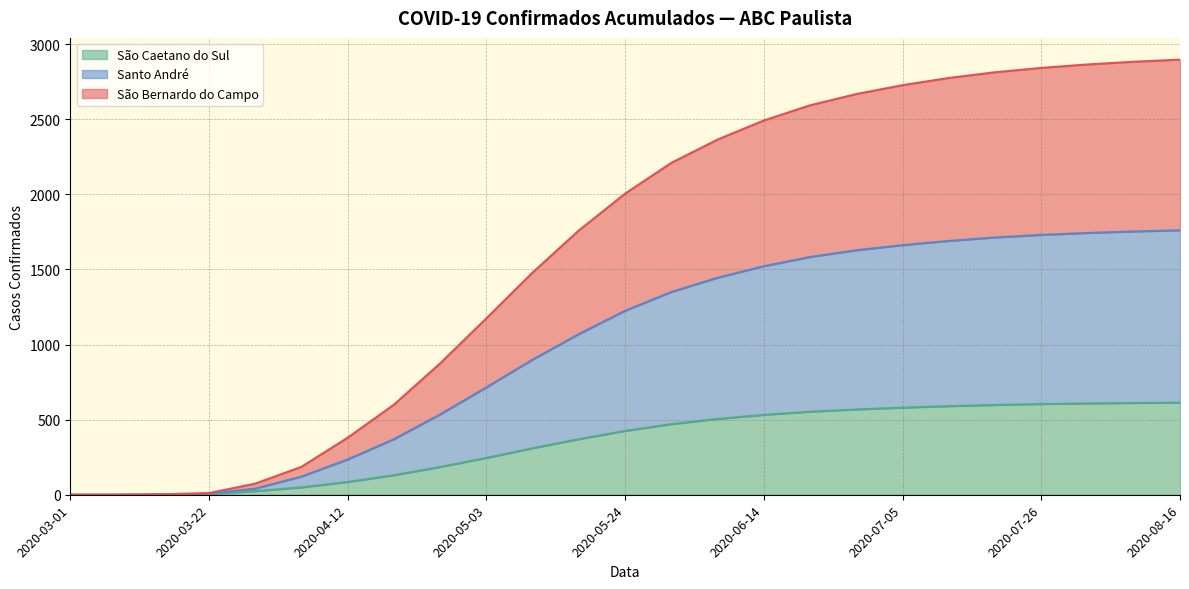

True or false: Santo André and São Bernardo do Campo intersect in this chart.

False